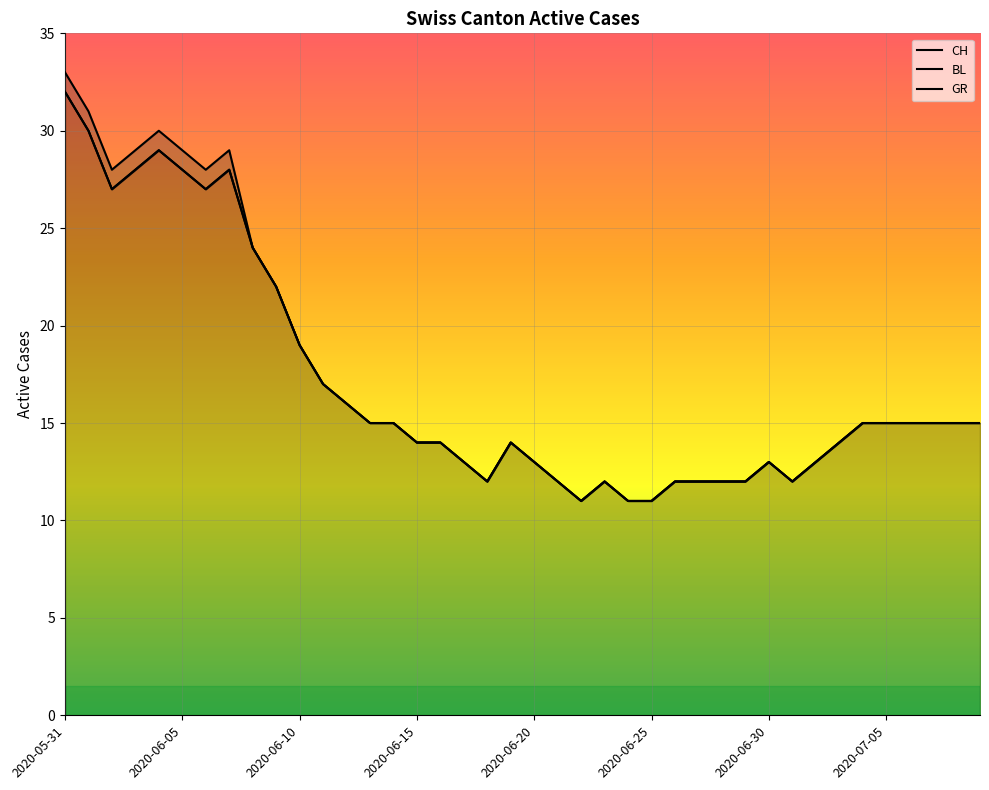

Rank the series by their maximum value, from highest to lowest.

GR, CH, BL